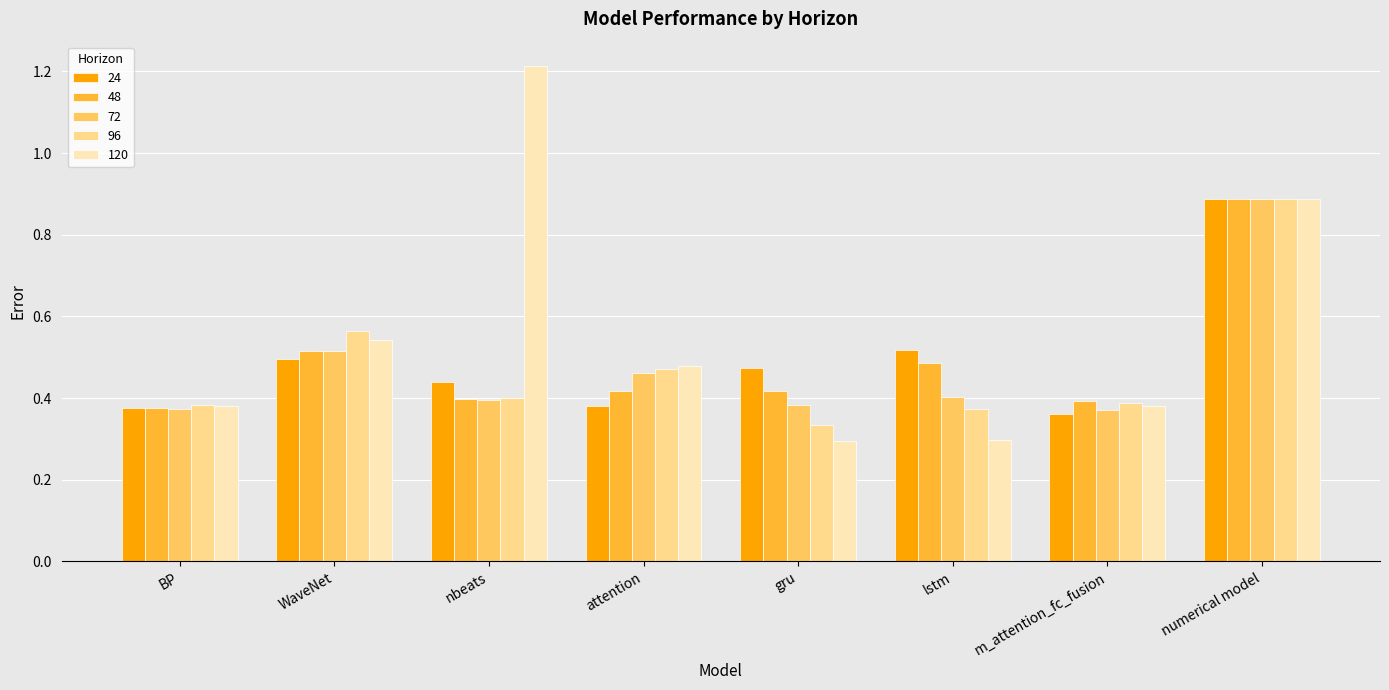

Is it true that 96 equals 0.5 at attention?

True